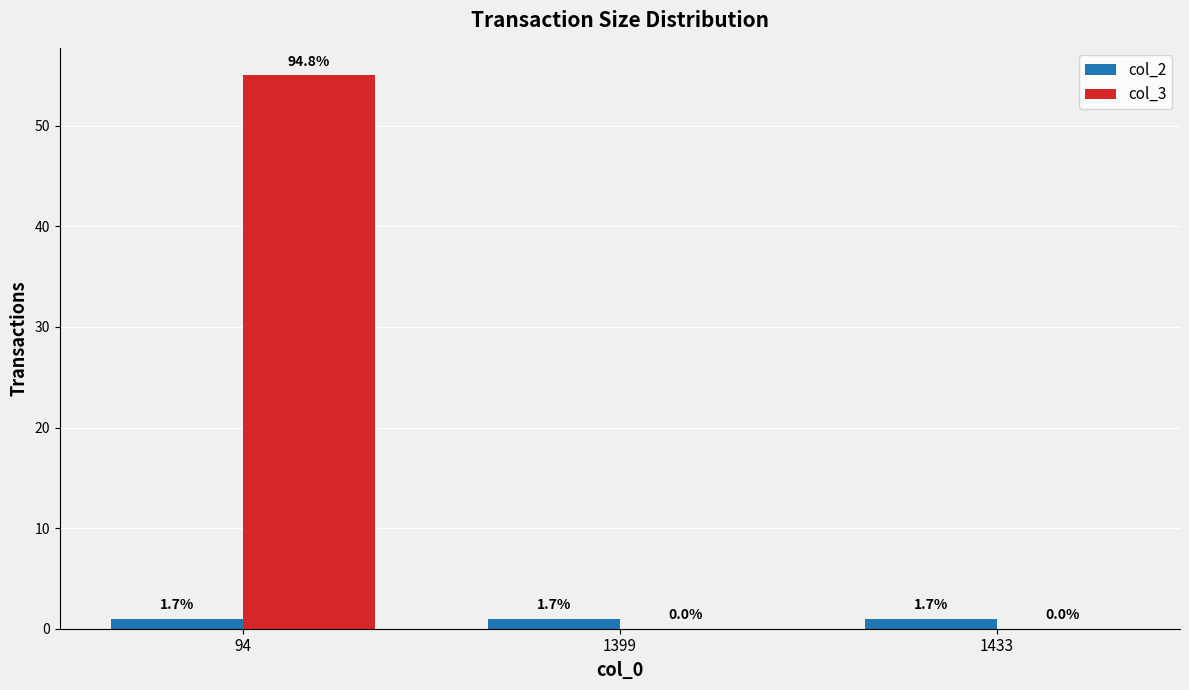

What is the greatest value displayed?

55